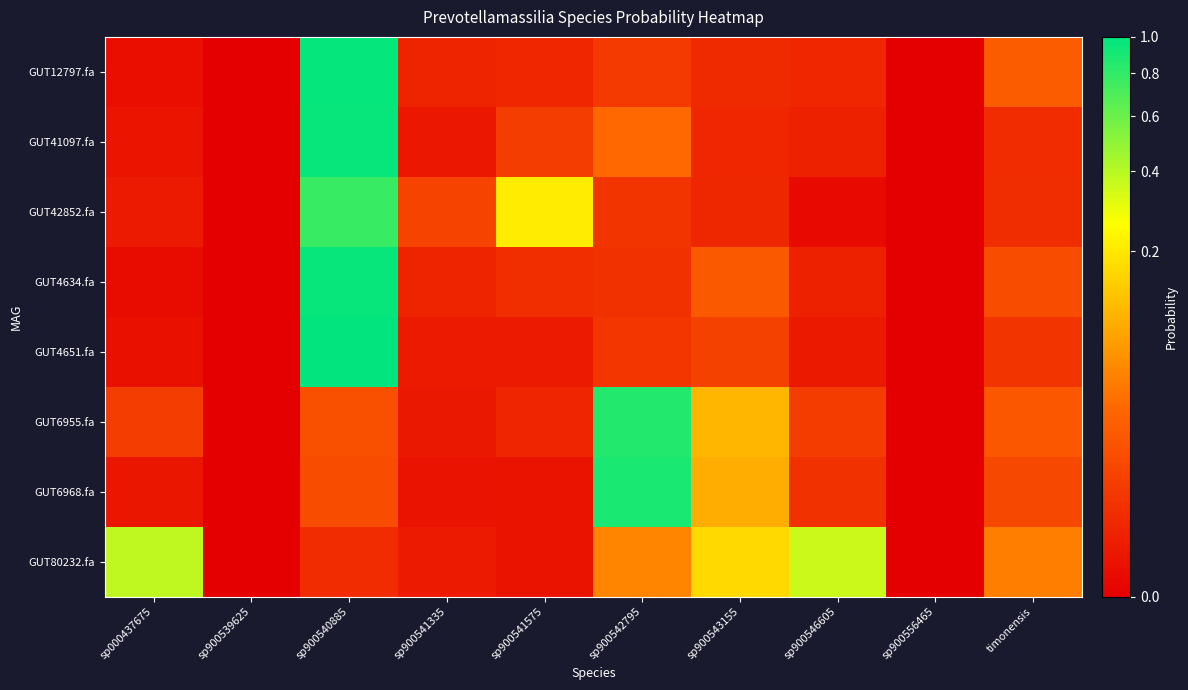

Reading left to right, list all the values displayed in this chart.

GUT12797.fa: sp000437675=0.0	sp900539625=0.0	sp900540885=1.0	sp900541335=0.0	sp900541575=0.0	sp900542795=0.0	sp900543155=0.0	sp900546605=0.0	sp900556465=0.0	timonensis=0.0
GUT41097.fa: sp000437675=0.0	sp900539625=0.0	sp900540885=1.0	sp900541335=0.0	sp900541575=0.0	sp900542795=0.0	sp900543155=0.0	sp900546605=0.0	sp900556465=0.0	timonensis=0.0
GUT42852.fa: sp000437675=0.0	sp900539625=0.0	sp900540885=0.8	sp900541335=0.0	sp900541575=0.2	sp900542795=0.0	sp900543155=0.0	sp900546605=0.0	sp900556465=0.0	timonensis=0.0
GUT4634.fa: sp000437675=0.0	sp900539625=0.0	sp900540885=1.0	sp900541335=0.0	sp900541575=0.0	sp900542795=0.0	sp900543155=0.0	sp900546605=0.0	sp900556465=0.0	timonensis=0.0
GUT4651.fa: sp000437675=0.0	sp900539625=0.0	sp900540885=1.0	sp900541335=0.0	sp900541575=0.0	sp900542795=0.0	sp900543155=0.0	sp900546605=0.0	sp900556465=0.0	timonensis=0.0
GUT6955.fa: sp000437675=0.0	sp900539625=0.0	sp900540885=0.0	sp900541335=0.0	sp900541575=0.0	sp900542795=0.9	sp900543155=0.1	sp900546605=0.0	sp900556465=0.0	timonensis=0.0
GUT6968.fa: sp000437675=0.0	sp900539625=0.0	sp900540885=0.0	sp900541335=0.0	sp900541575=0.0	sp900542795=0.9	sp900543155=0.1	sp900546605=0.0	sp900556465=0.0	timonensis=0.0
GUT80232.fa: sp000437675=0.4	sp900539625=0.0	sp900540885=0.0	sp900541335=0.0	sp900541575=0.0	sp900542795=0.0	sp900543155=0.2	sp900546605=0.4	sp900556465=0.0	timonensis=0.0